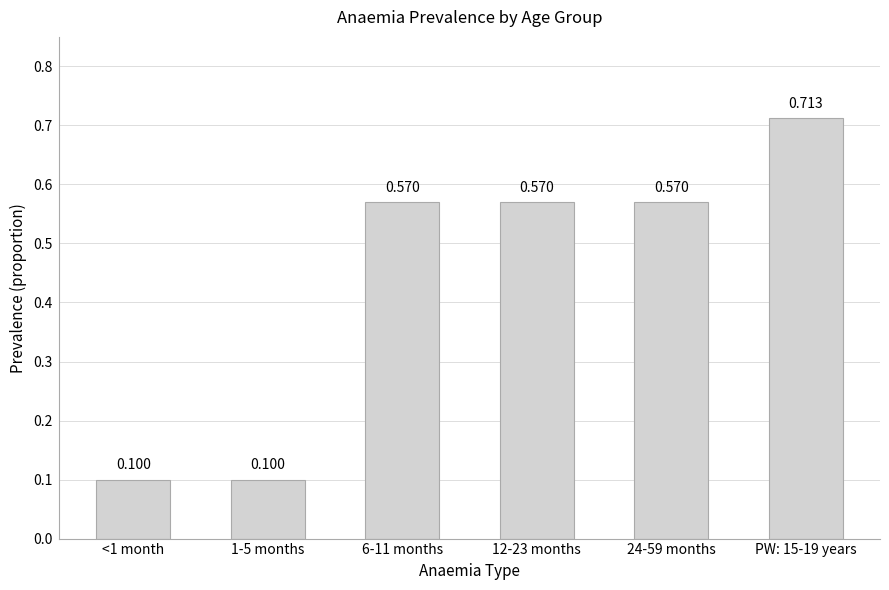

What position from the right is <1 month?

6